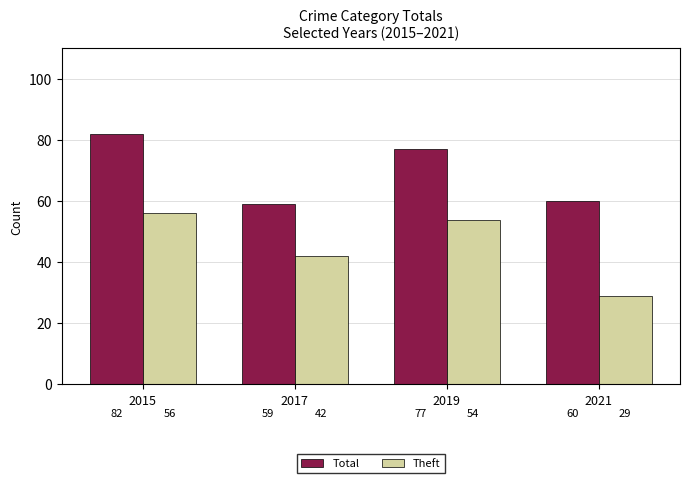

Reading left to right, extract all data points from this chart.

Total: 82	59	77	60
Theft: 56	42	54	29